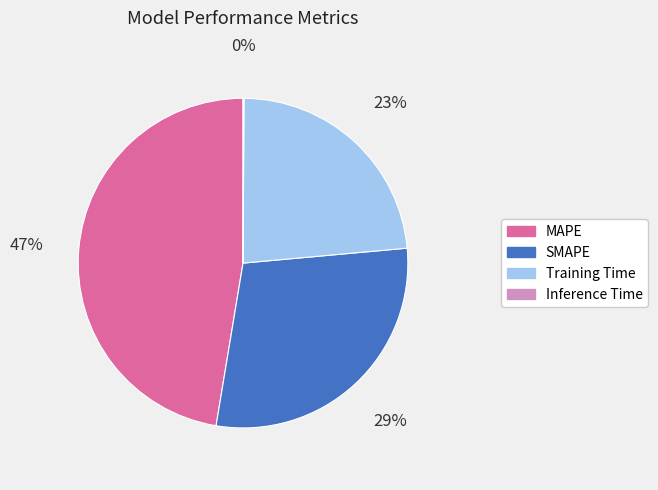

What percentage is the Training Time slice, to the nearest percent?

23%